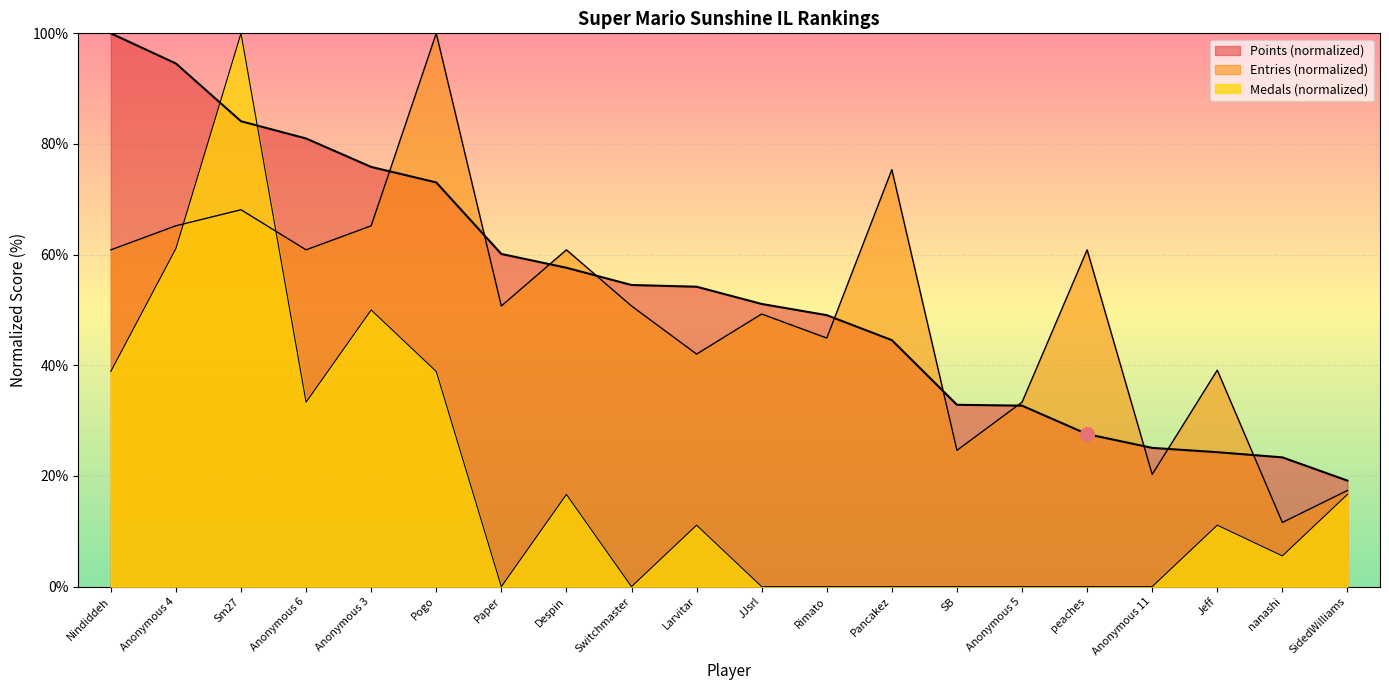

Reading left to right, what are all the values shown in this chart?

Points: Nindiddeh=100.0	Anonymous 4=94.5	Sm27=84.1	Anonymous 6=81.0	Anonymous 3=75.9	Pogo=73.1	Paper=60.1	Despin=57.6	Switchmaster=54.5	Larvitar=54.2	JJsrl=51.1	Rimato=49.1	Pancakez=44.5	SB=32.9	Anonymous 5=32.7	peaches=27.6	Anonymous 11=25.1	Jeff=24.3	nanashi=23.4	SidedWilliams=19.2
Medals: Nindiddeh=38.9	Anonymous 4=61.1	Sm27=100.0	Anonymous 6=33.3	Anonymous 3=50.0	Pogo=38.9	Paper=0.0	Despin=16.7	Switchmaster=0.0	Larvitar=11.1	JJsrl=0.0	Rimato=0.0	Pancakez=0.0	SB=0.0	Anonymous 5=0.0	peaches=0.0	Anonymous 11=0.0	Jeff=11.1	nanashi=5.6	SidedWilliams=16.7
Entries: Nindiddeh=60.9	Anonymous 4=65.2	Sm27=68.1	Anonymous 6=60.9	Anonymous 3=65.2	Pogo=100.0	Paper=50.7	Despin=60.9	Switchmaster=50.7	Larvitar=42.0	JJsrl=49.3	Rimato=44.9	Pancakez=75.4	SB=24.6	Anonymous 5=33.3	peaches=60.9	Anonymous 11=20.3	Jeff=39.1	nanashi=11.6	SidedWilliams=17.4